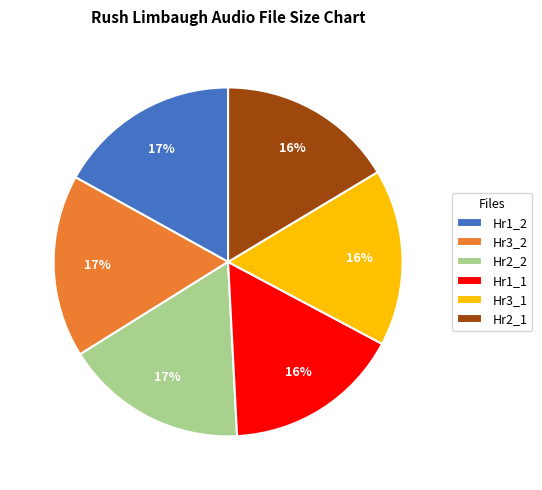

Is the sum of Hr1_1 and Hr3_1 greater than half?

No